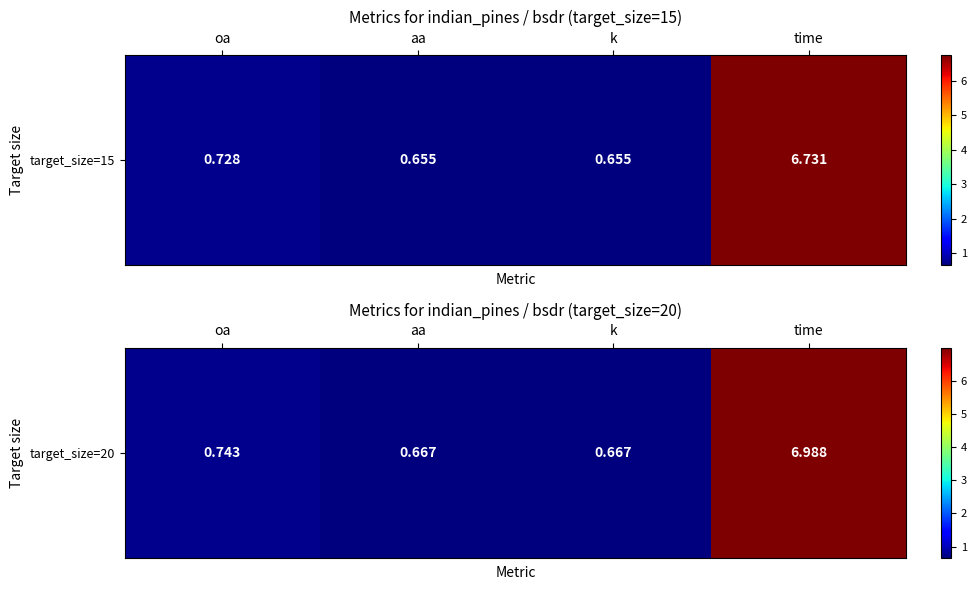

What value does the data have at k?

0.7